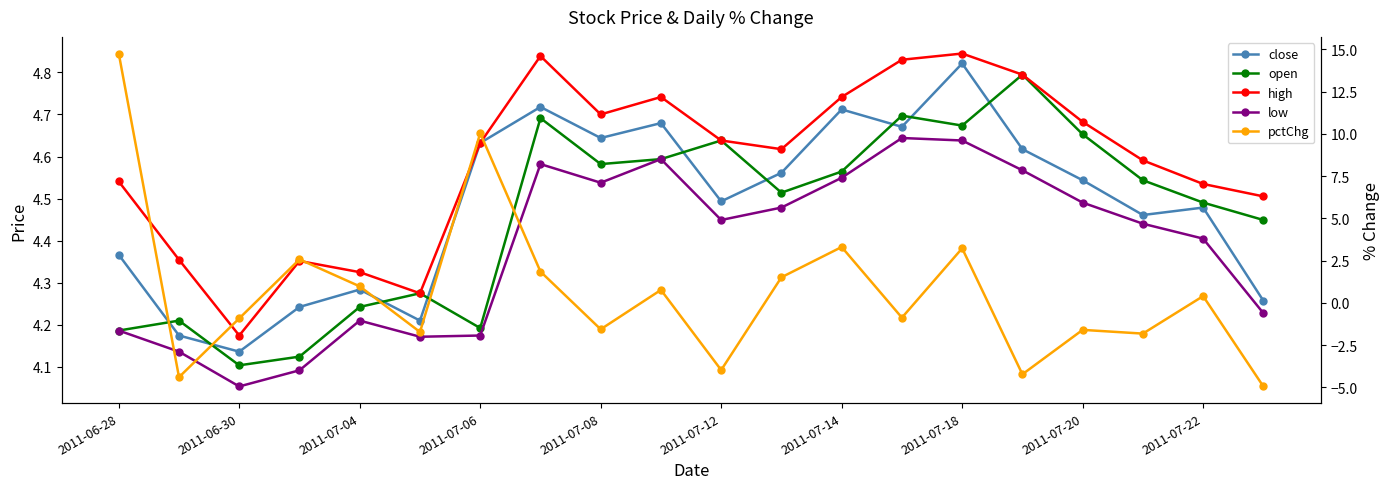

What is the sum of all pctChg values?

13.3